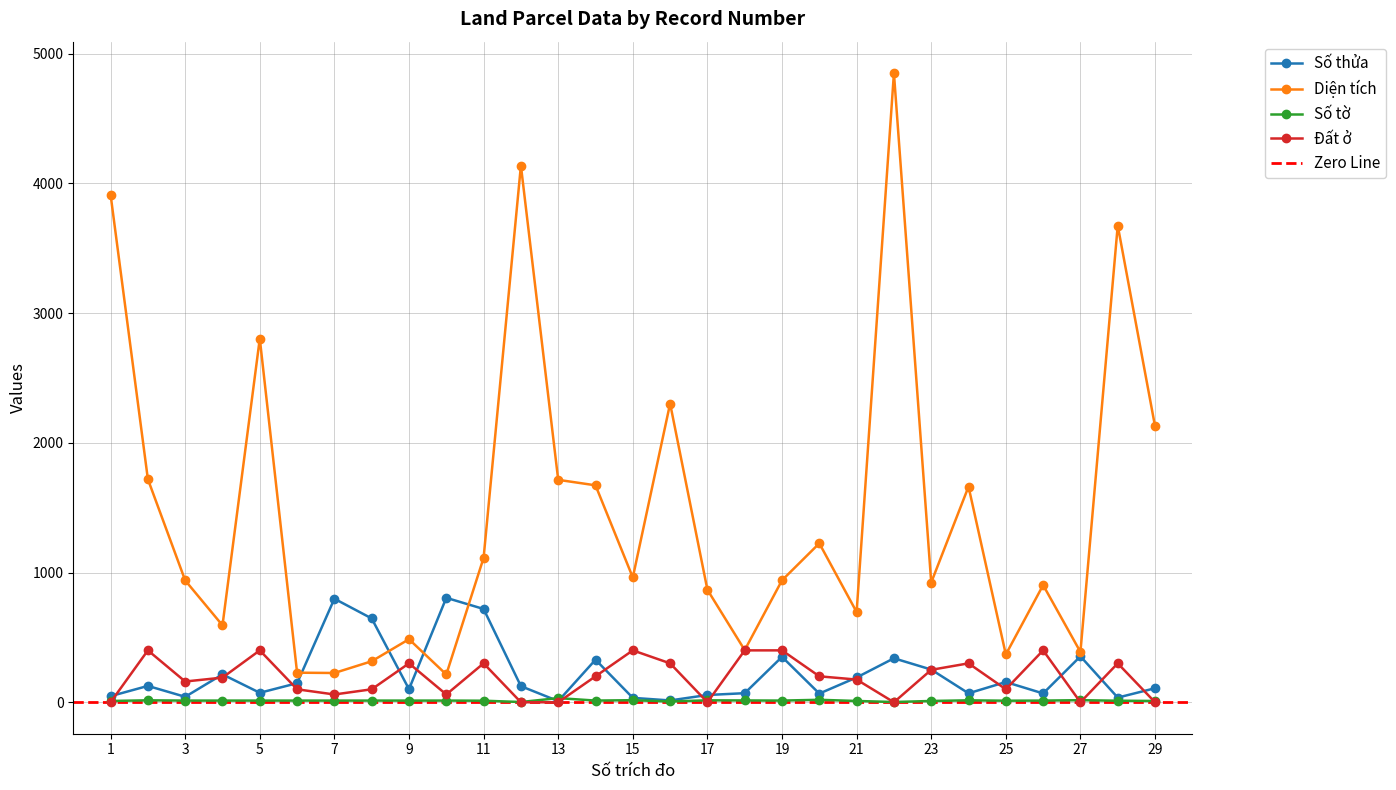

What is the value of the Số thửa point at the 26th from the left?

68.0